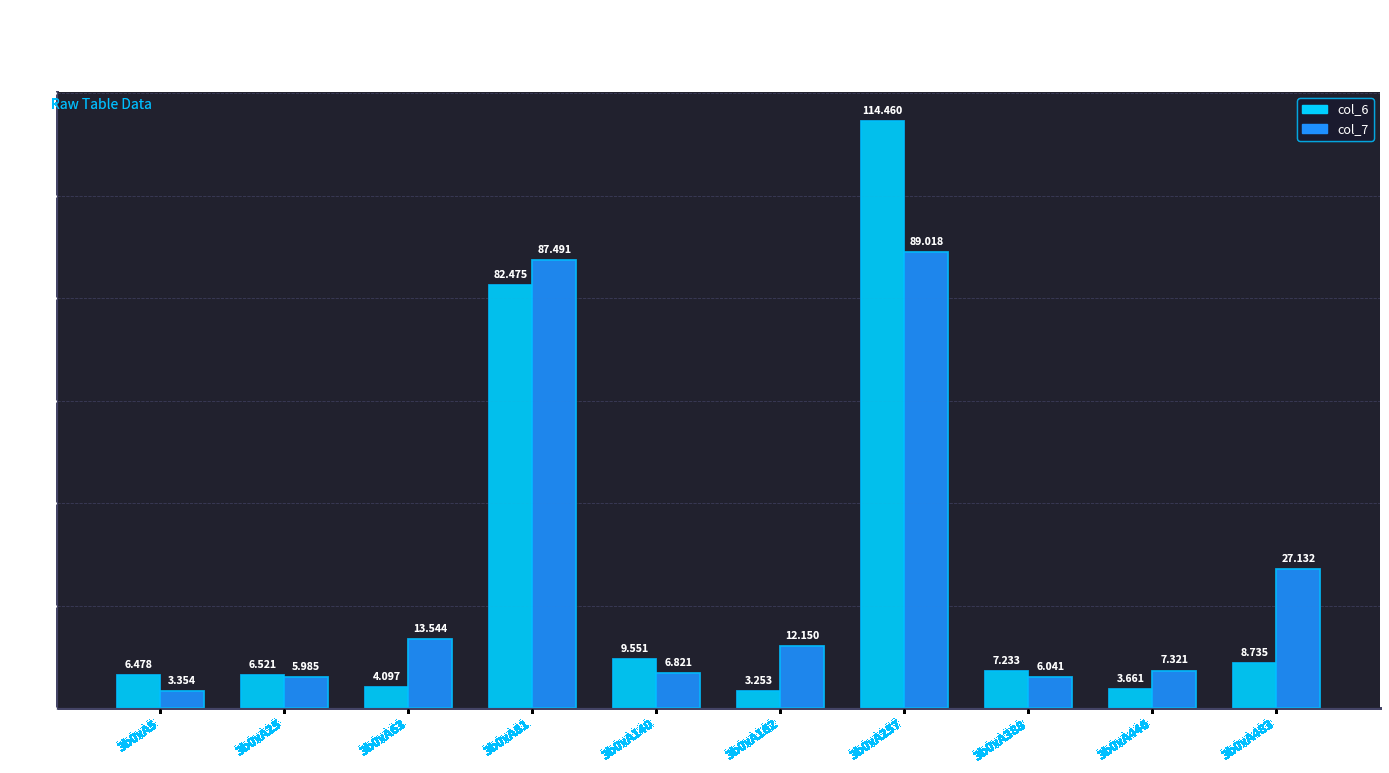

At which category does the chart reach its minimum across all series?

3b0xA162